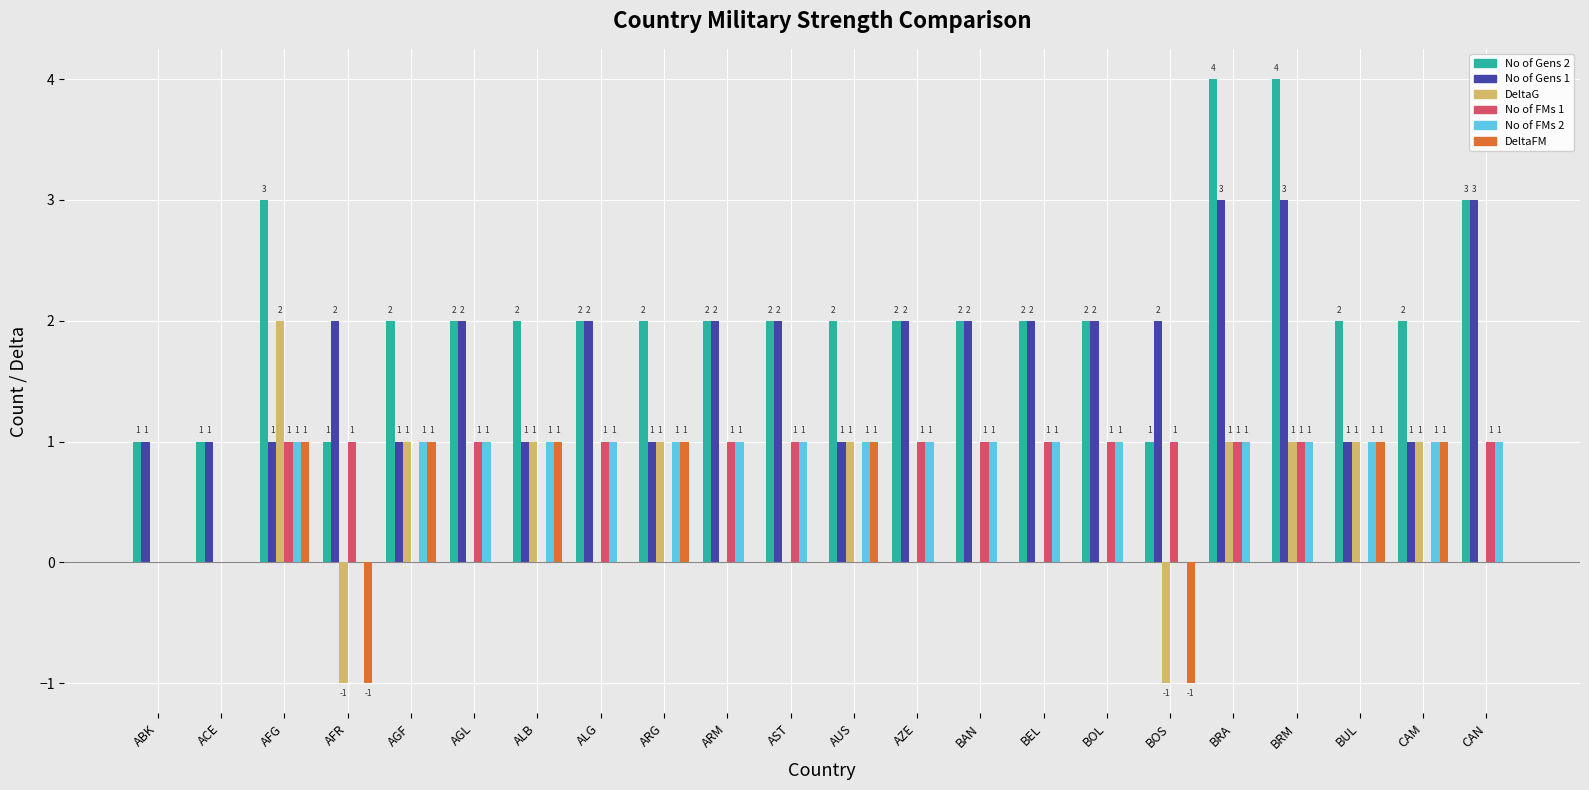

What is the maximum value shown in the chart?

4